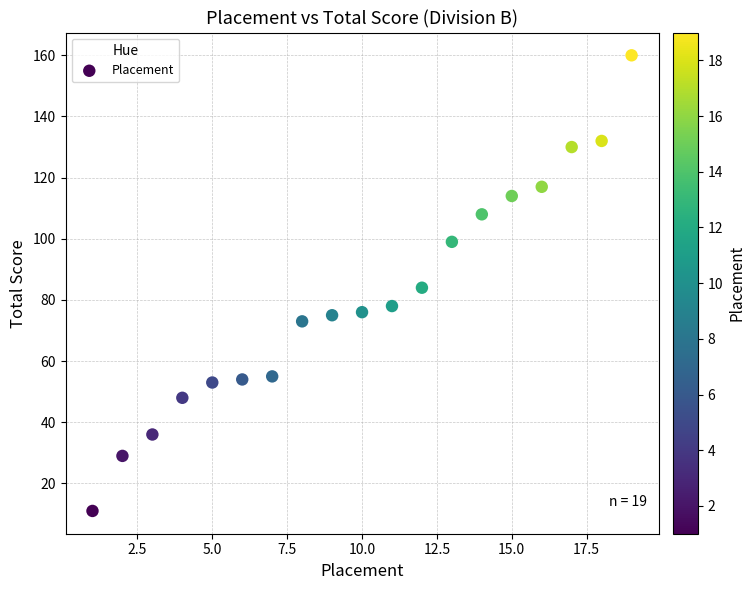

List the coordinates of all points as (X, Y) pairs, reading left to right.

(1, 11)  (2, 29)  (3, 36)  (4, 48)  (5, 53)  (6, 54)  (7, 55)  (8, 73)  (9, 75)  (10, 76)  (11, 78)  (12, 84)  (13, 99)  (14, 108)  (15, 114)  (16, 117)  (17, 130)  (18, 132)  (19, 160)